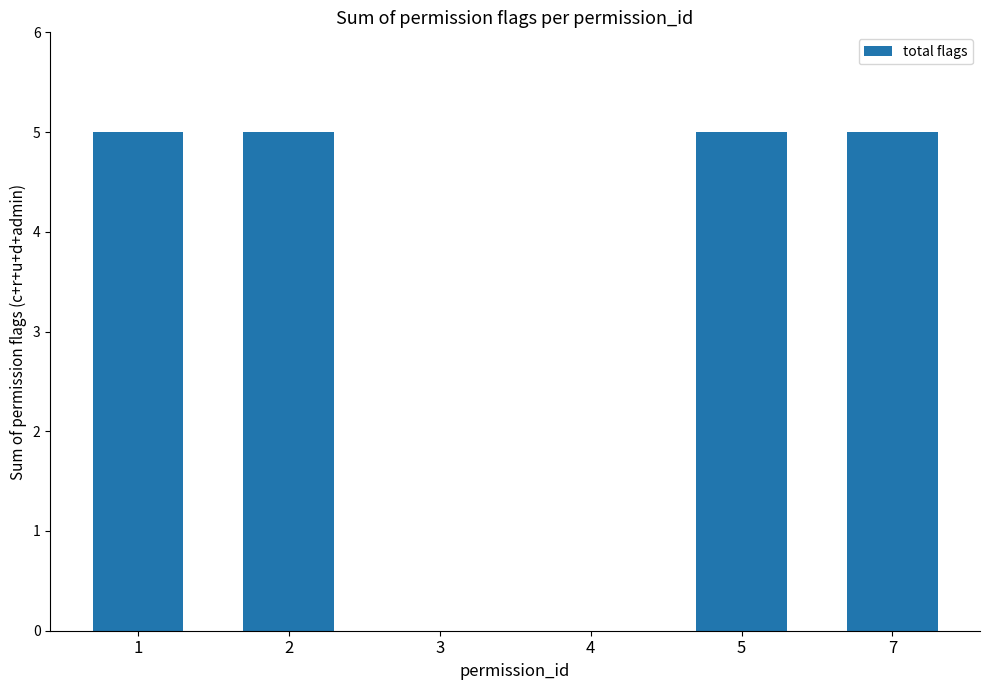

Is it true that the value at 3 is -3?

False